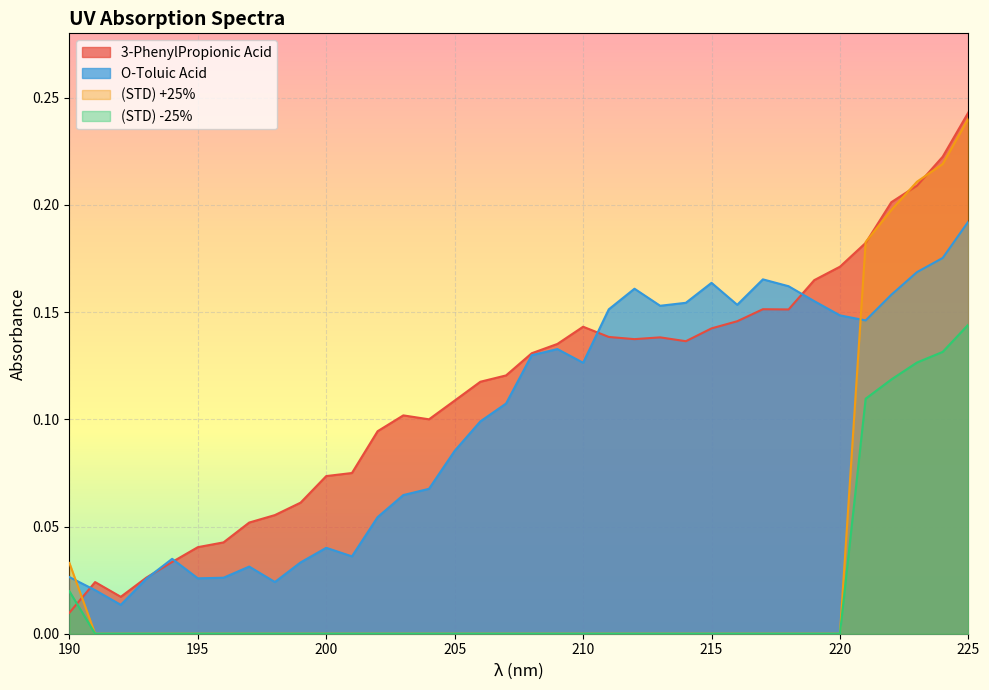

How many lines are shown in the chart?

4